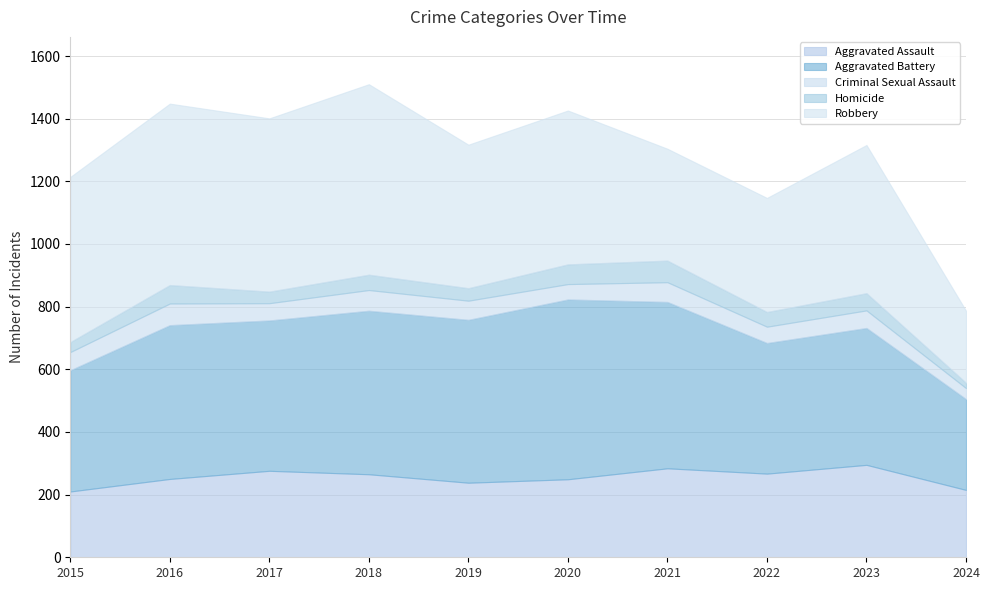

Reading right to left, what are all the values shown in this chart?

Aggravated Assault: 215	295	267	284	249	238	265	276	250	210
Aggravated Battery: 290	437	417	531	574	520	522	480	491	387
Criminal Sexual Assault: 35	56	52	63	49	61	66	55	69	58
Homicide: 17	55	47	69	63	40	49	37	59	32
Robbery: 230	473	364	357	491	458	608	553	579	527